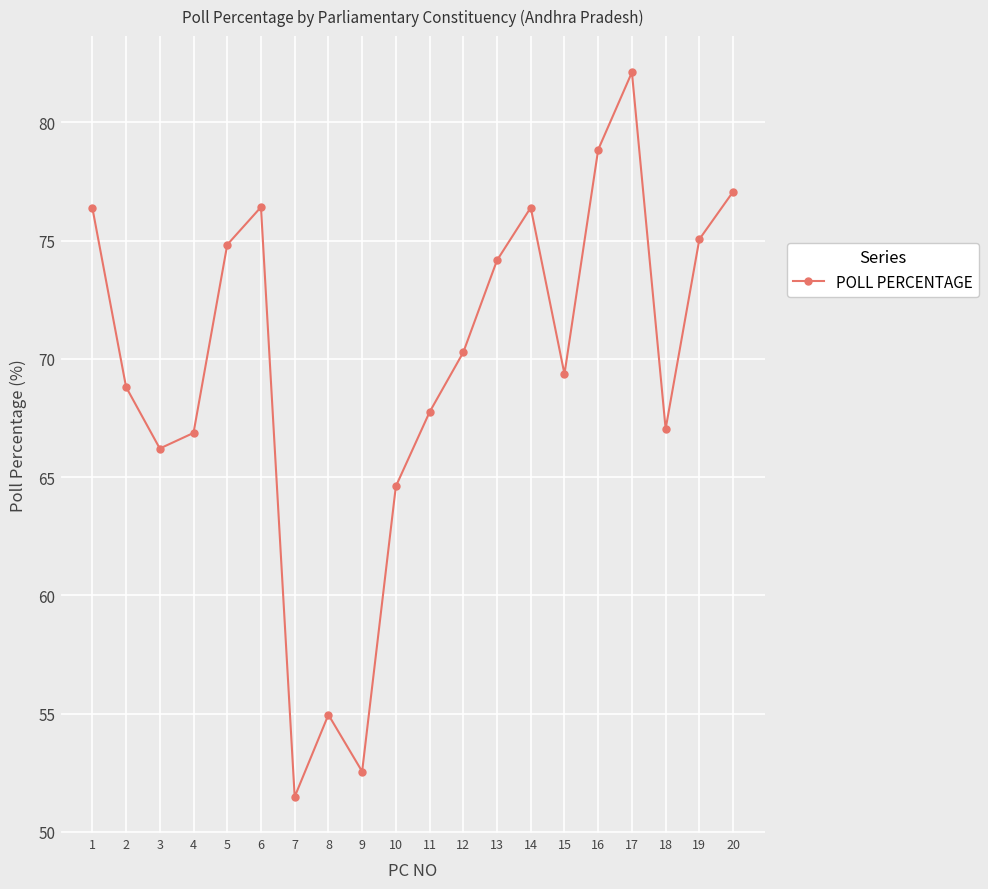

Where does the data first go above 70?

1